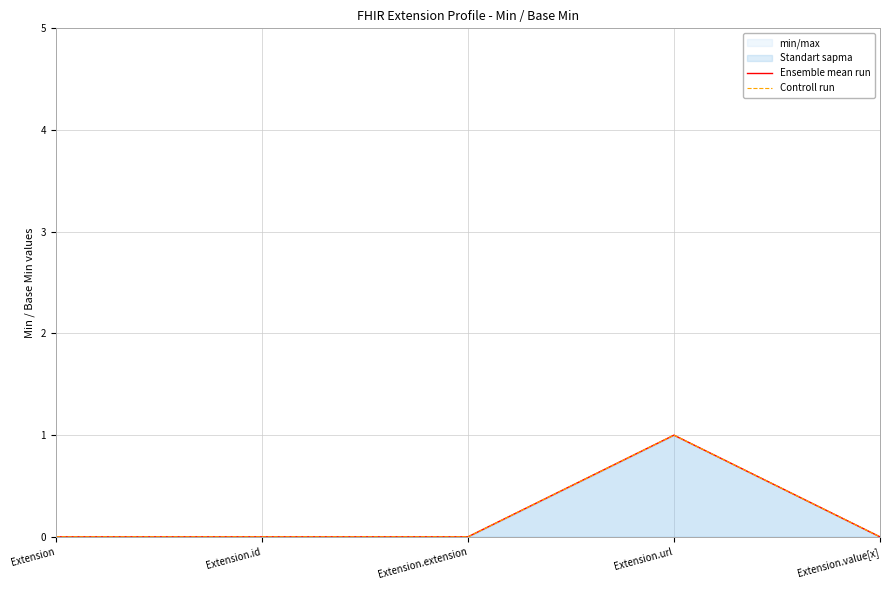

Reading left to right, list all the values displayed in this chart.

Ensemble mean run: Extension=0	Extension.id=0	Extension.extension=0	Extension.url=1	Extension.value[x]=0
Controll run: Extension=0	Extension.id=0	Extension.extension=0	Extension.url=1	Extension.value[x]=0